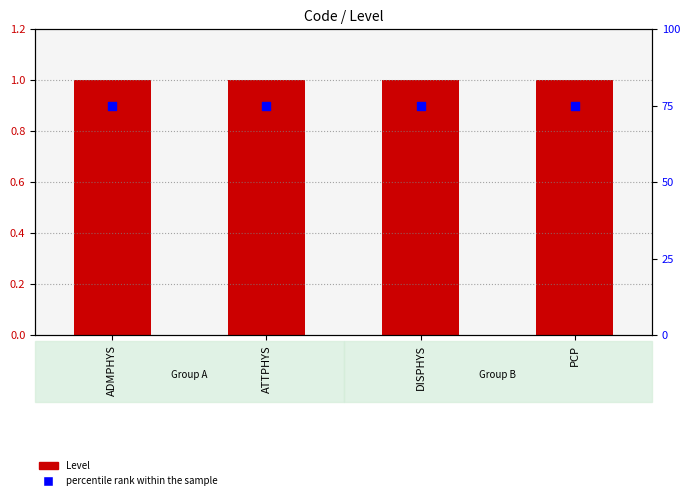

Is the value of Level at ADMPHYS greater than the value of percentile rank within the sample at PCP?

No